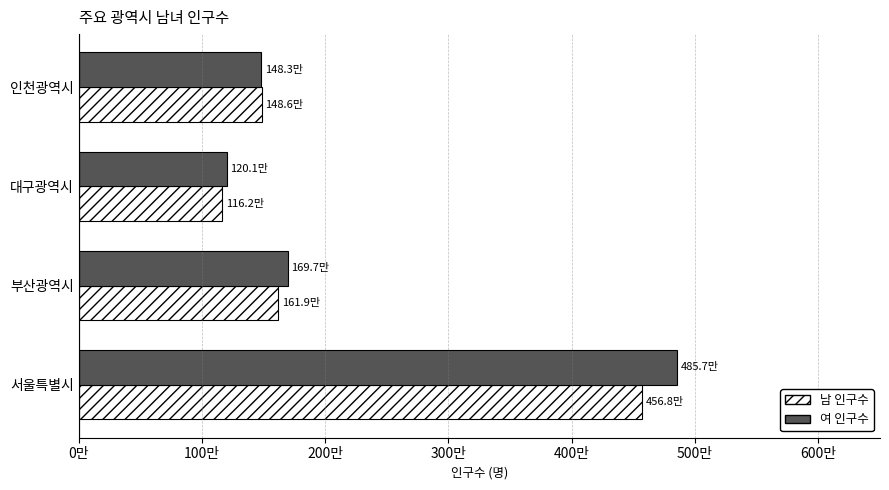

What is the label of the 2nd bar from the right?

대구광역시